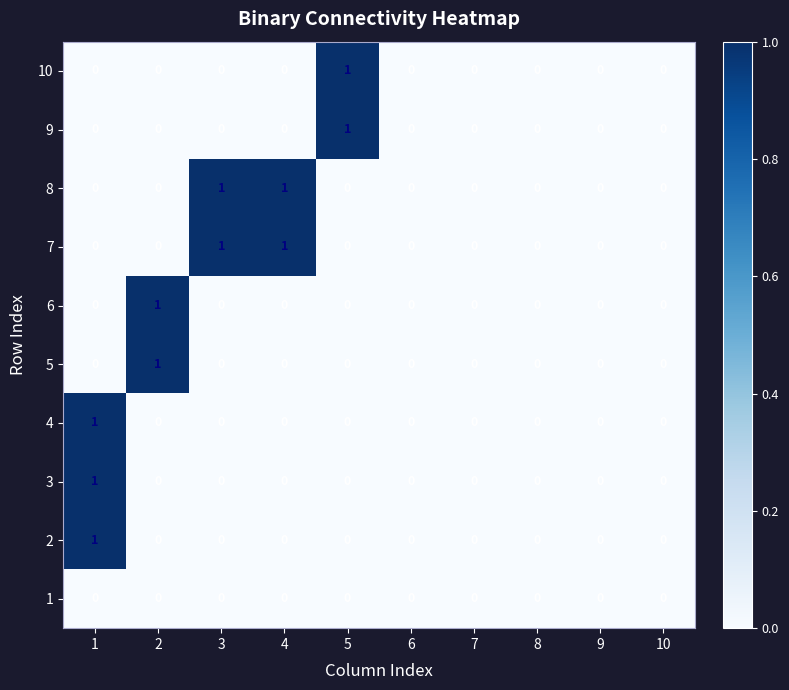

How many values in the 9 series exceed 0?

1